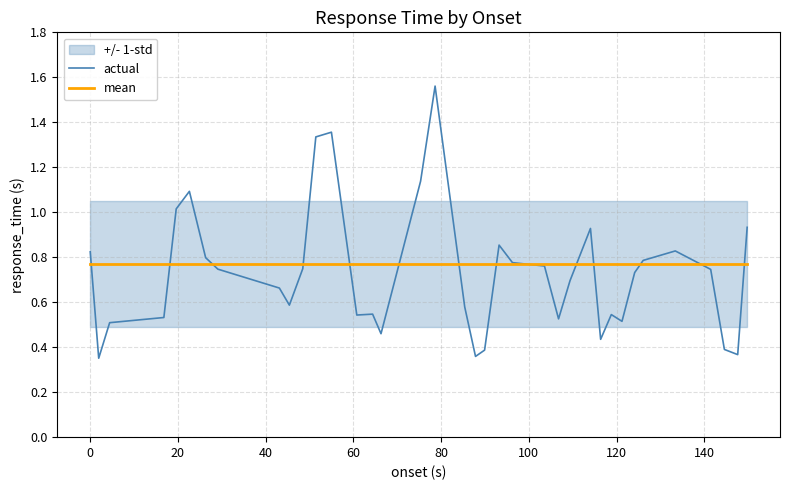

Which series has the largest total across all categories?

mean